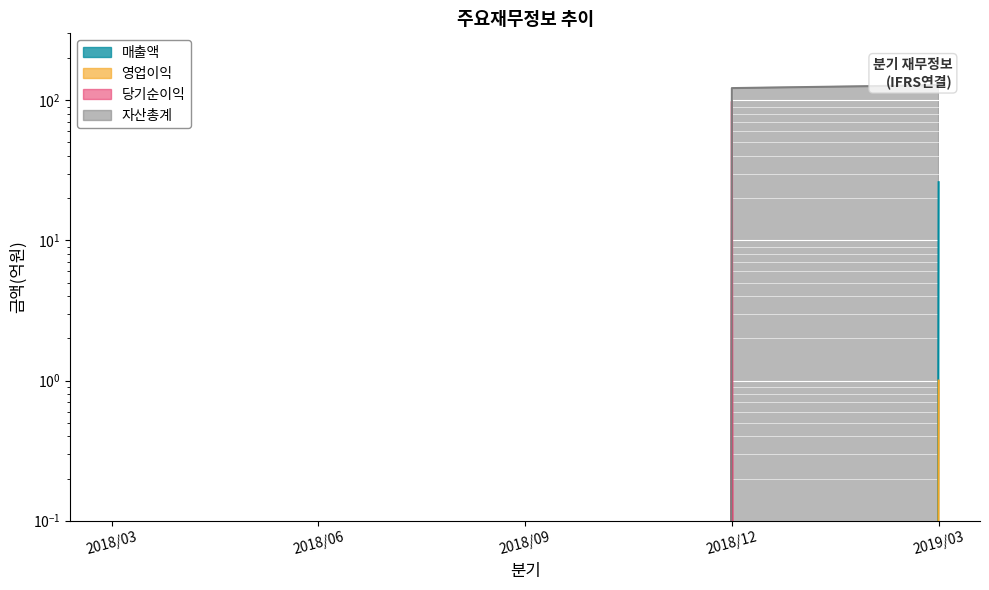

What is the label of the 4th point from the left?

2018/12